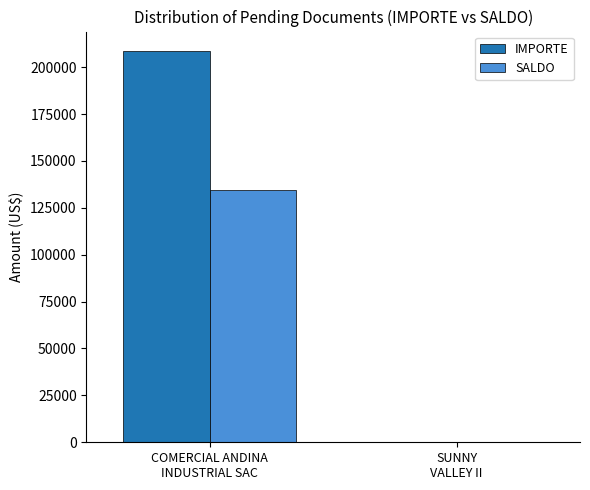

Which series changed the most between COMERCIAL ANDINA
INDUSTRIAL SAC and SUNNY
VALLEY II?

IMPORTE